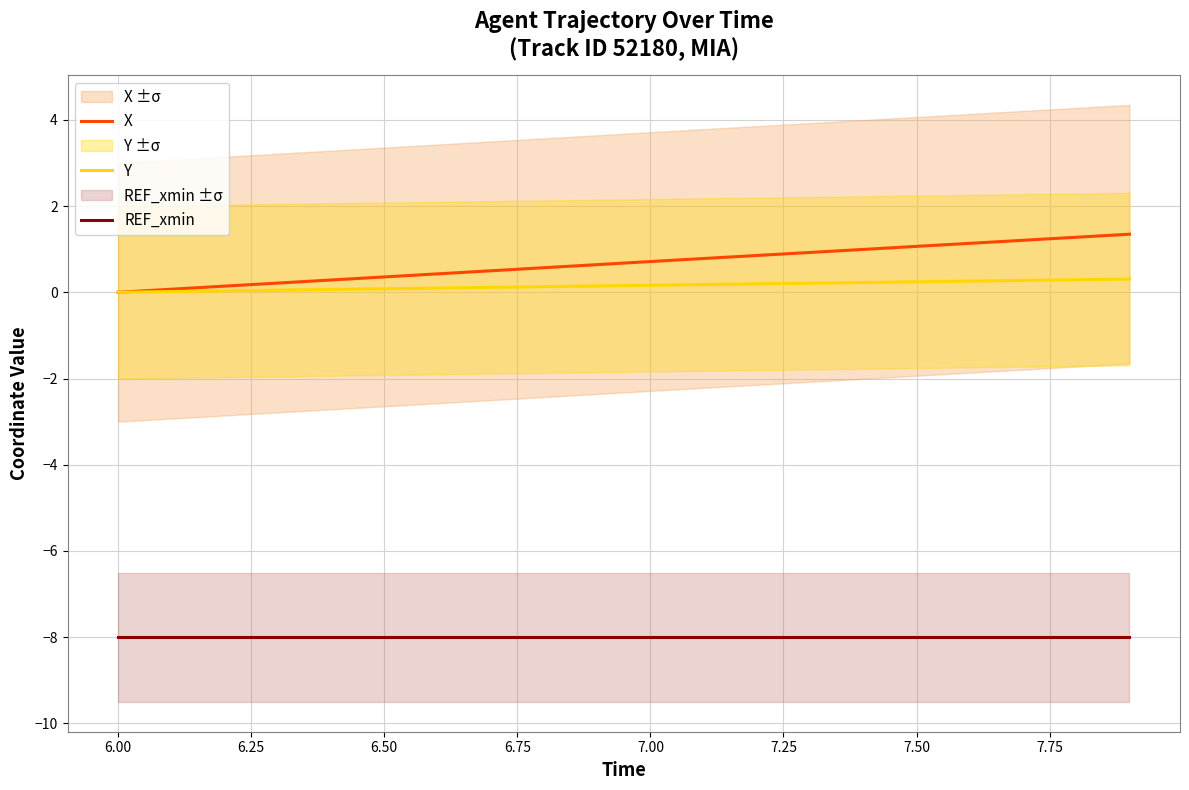

How many categories are shown in the chart?

20